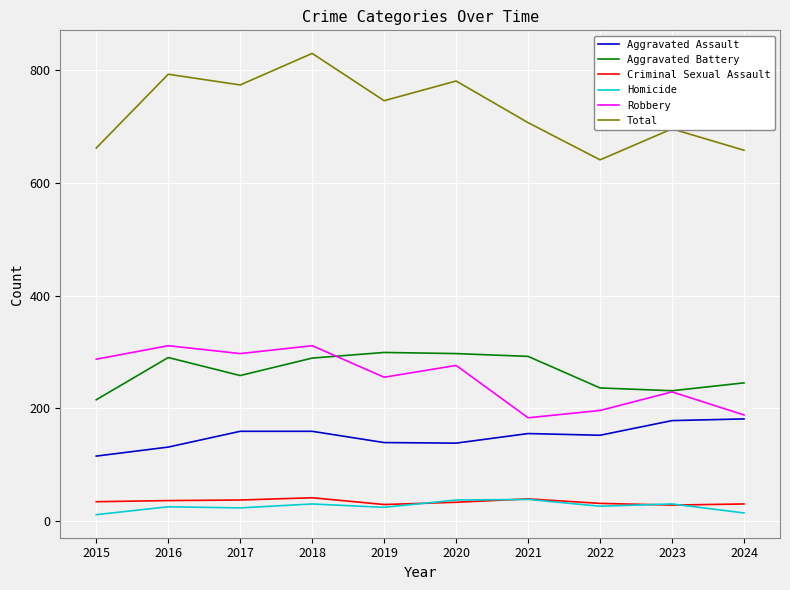

The value of Total at 2024 is 658. True or false?

True